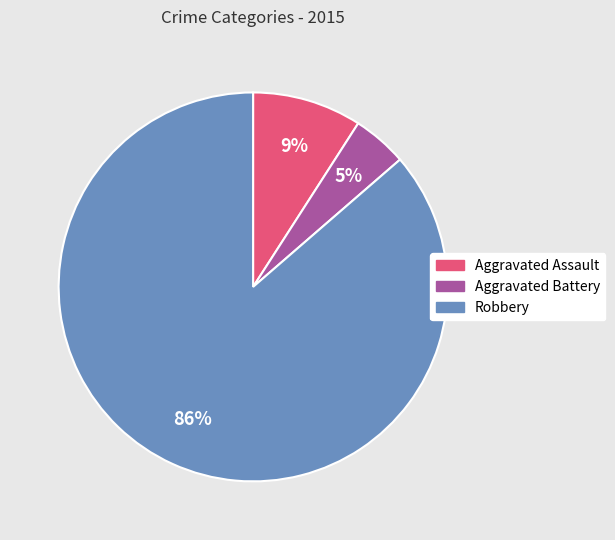

Do Robbery and Aggravated Assault together represent more than half of the pie?

Yes